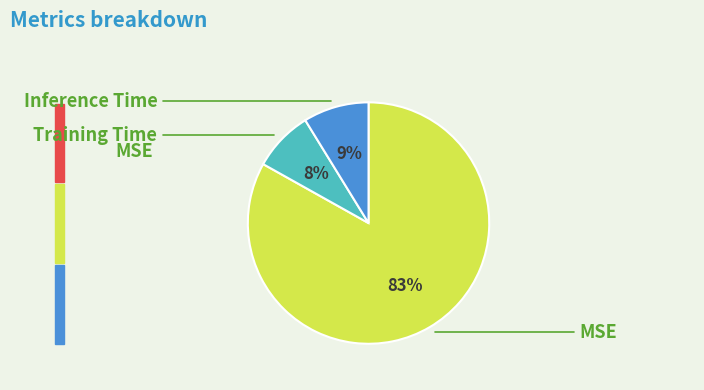

To the nearest percent, what is the average slice percentage?

33%